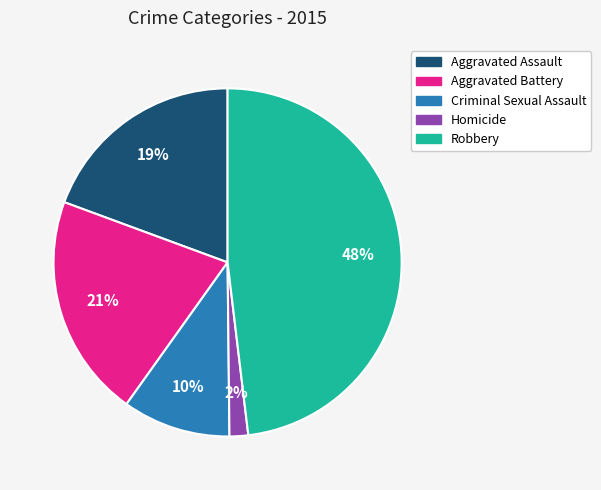

Rank the categories by value from lowest to highest.

Homicide, Criminal Sexual Assault, Aggravated Assault, Aggravated Battery, Robbery